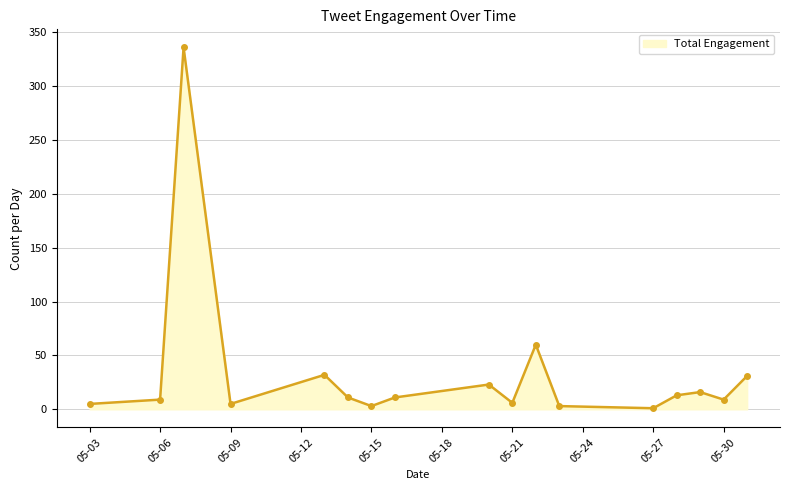

What is the maximum value shown in the chart?

336